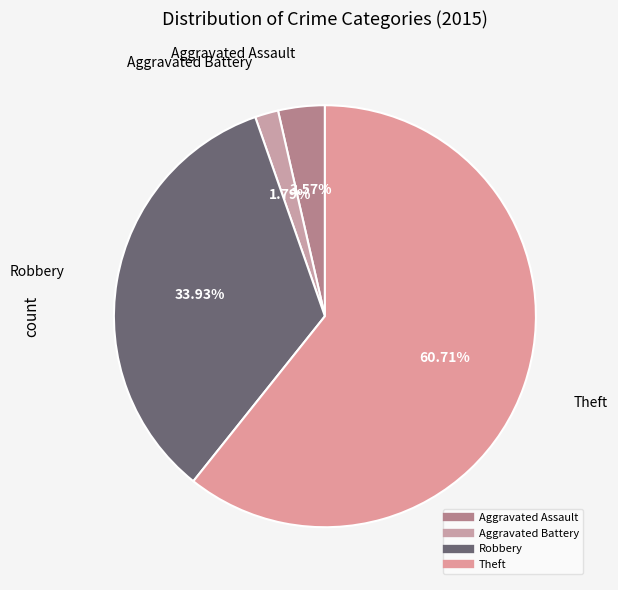

Which category accounts for the majority?

Theft